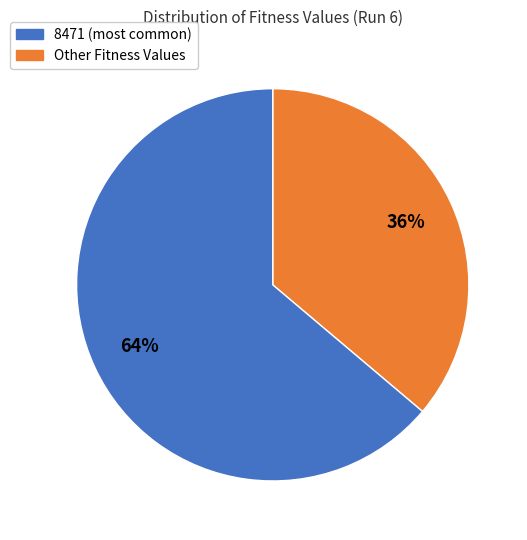

Is there any slice that represents more than half of the pie?

Yes